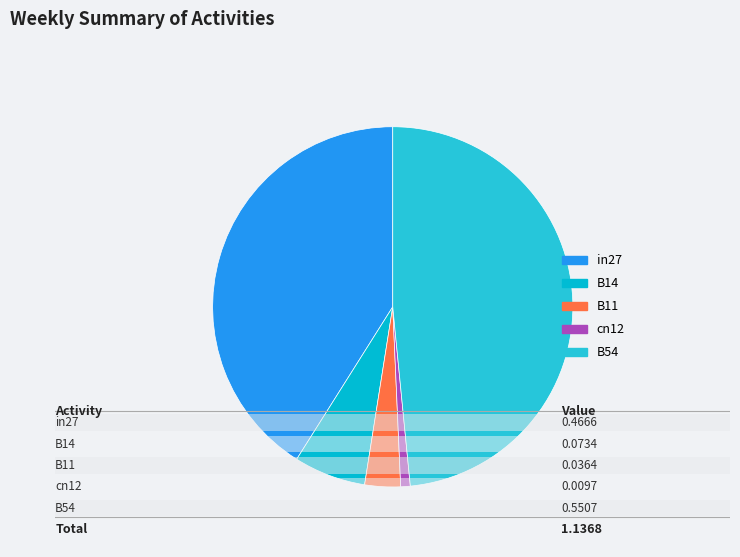

What percentage is the B54 slice, to the nearest percent?

48%